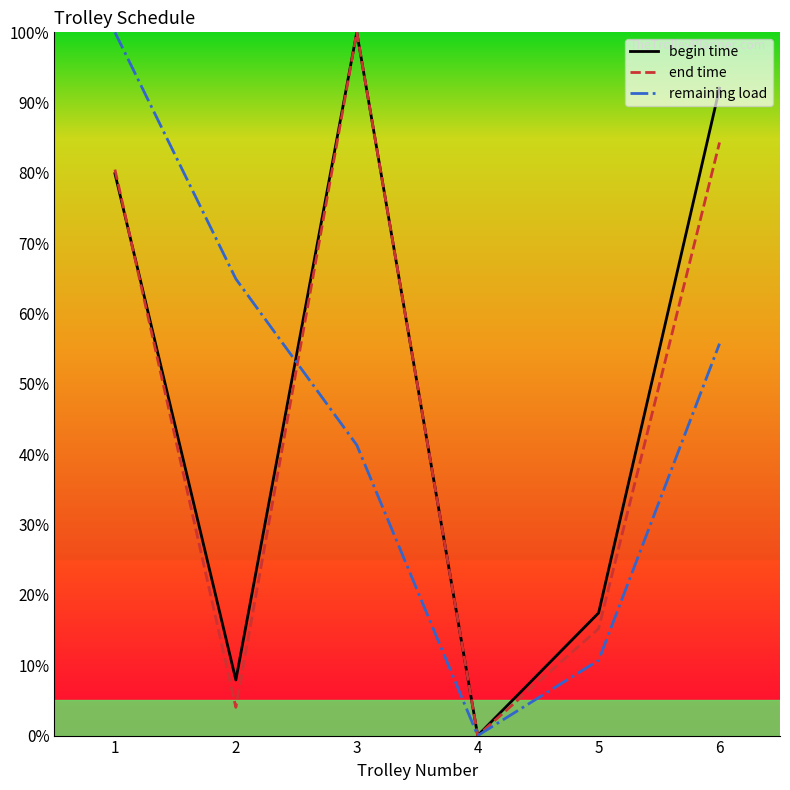

Where is end time nearest to the value 50?

1